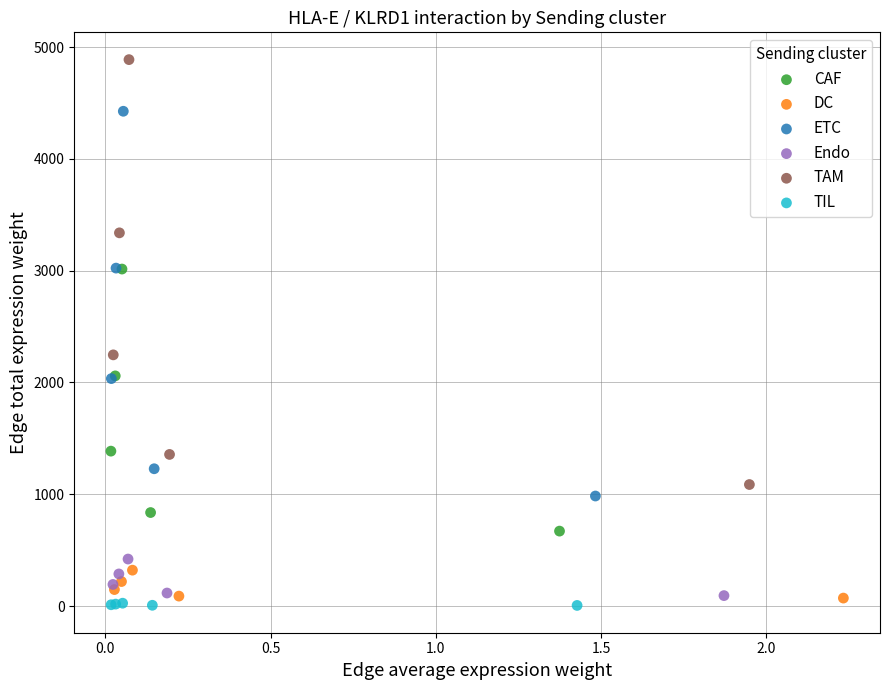

Which series has the largest Y range (max minus min)?

TAM